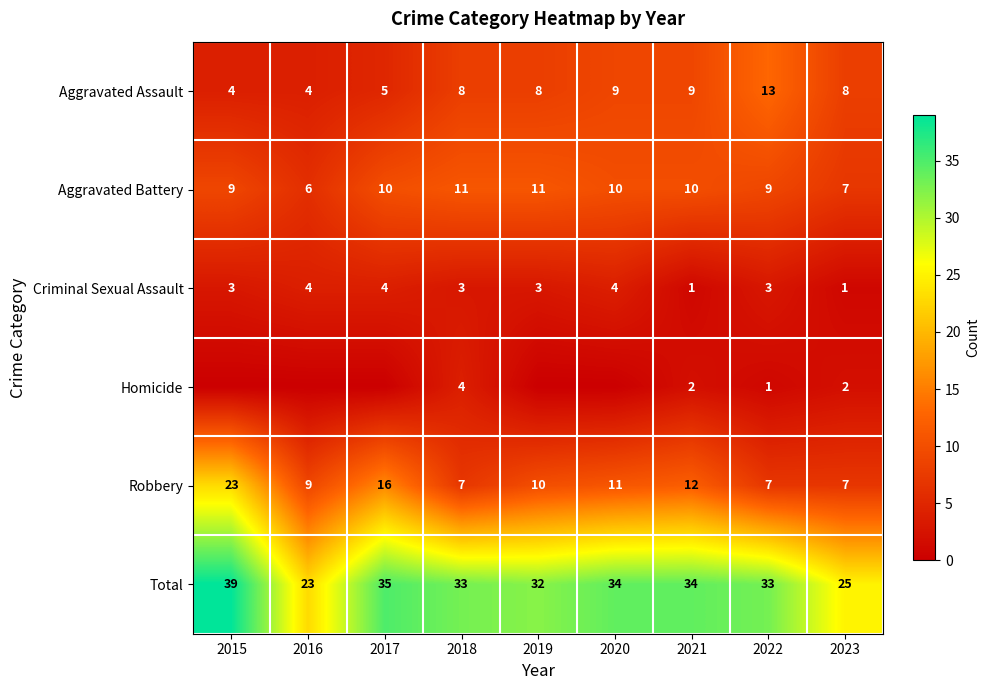

True or false: Total has a value of 33 at 2018.

True